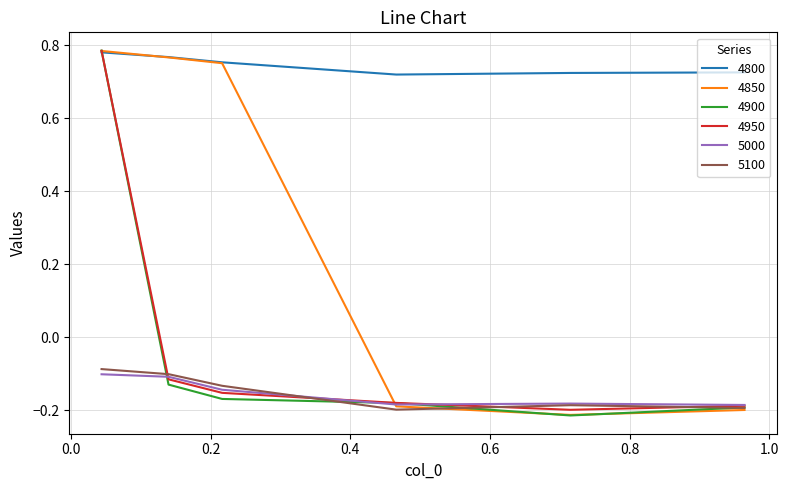

Which series has the largest total across all categories?

4800